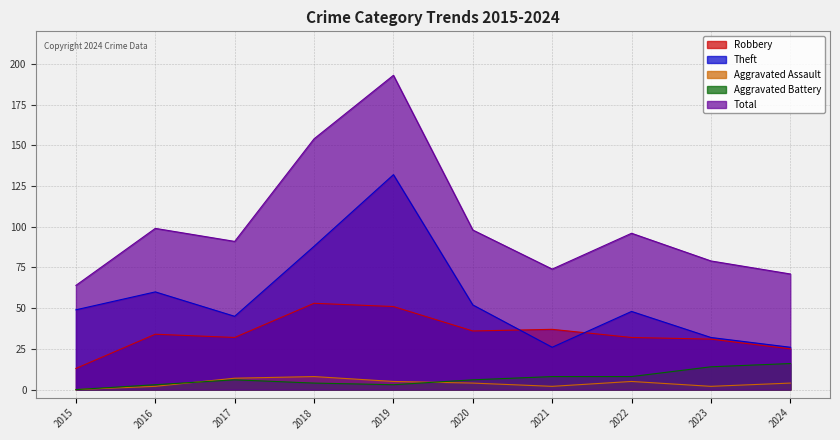

True or false: Robbery has a value of 13 at 2022.

False